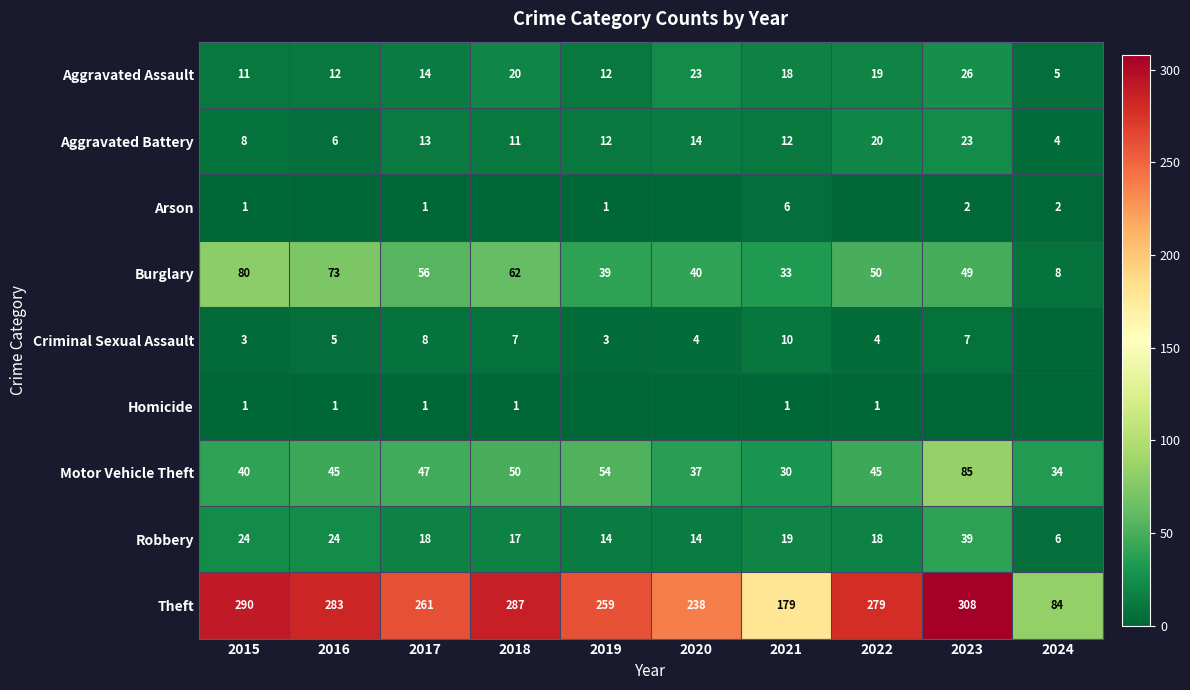

What is the difference between the Theft values at 2020 and 2015?

52